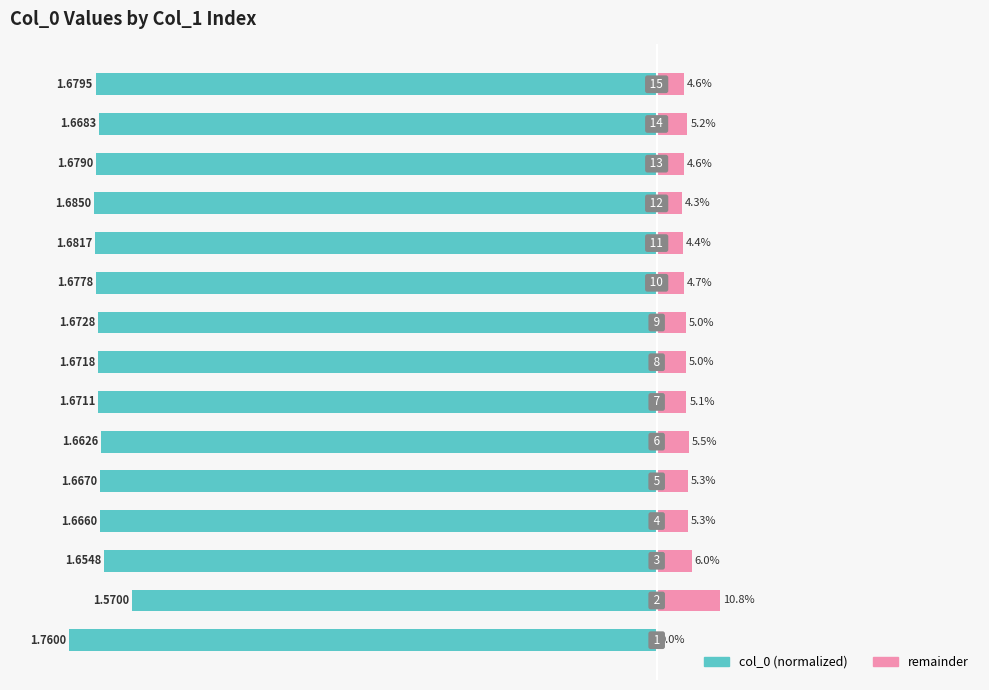

How many bars are there in each group?

2